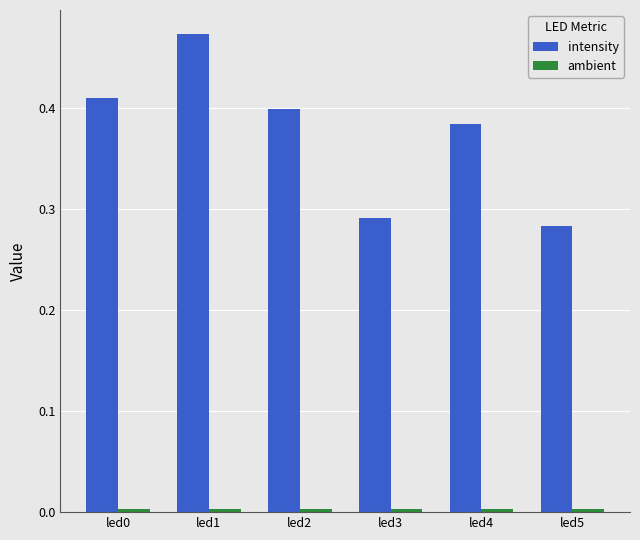

How many bars are there in total?

12